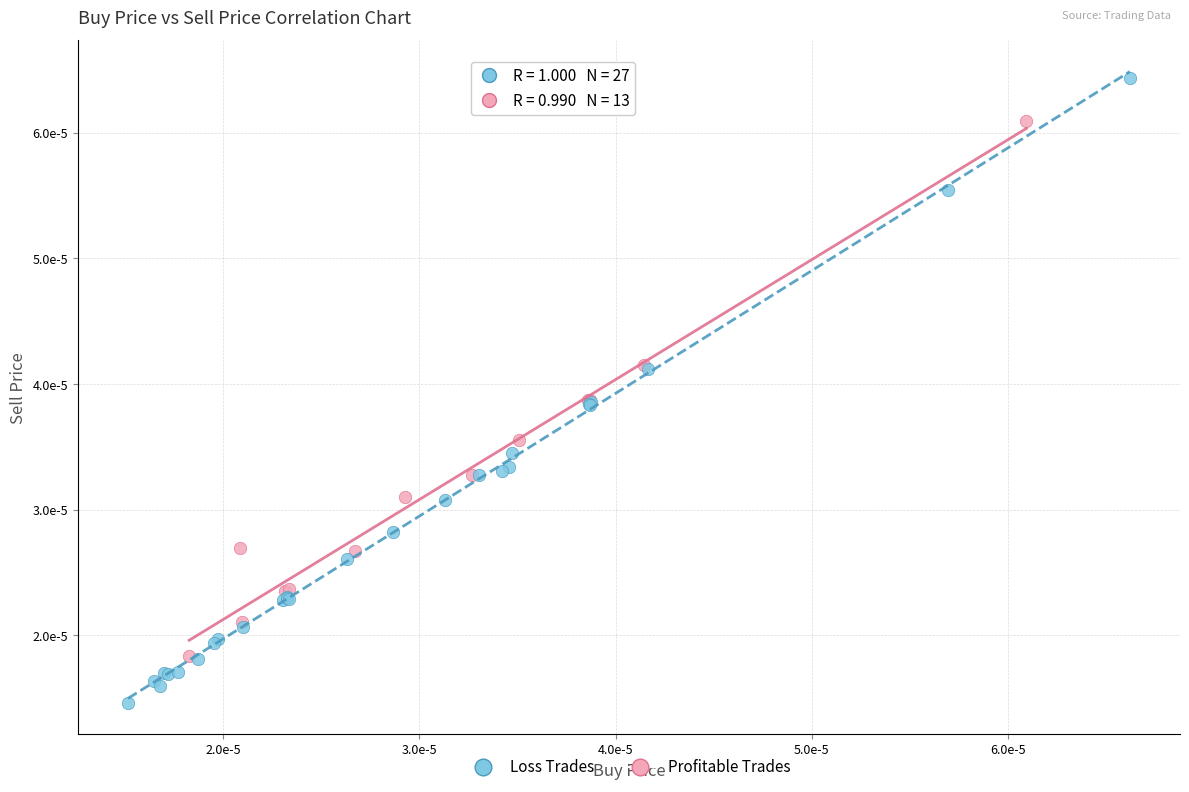

Which series contains the highest Y value?

Loss Trades